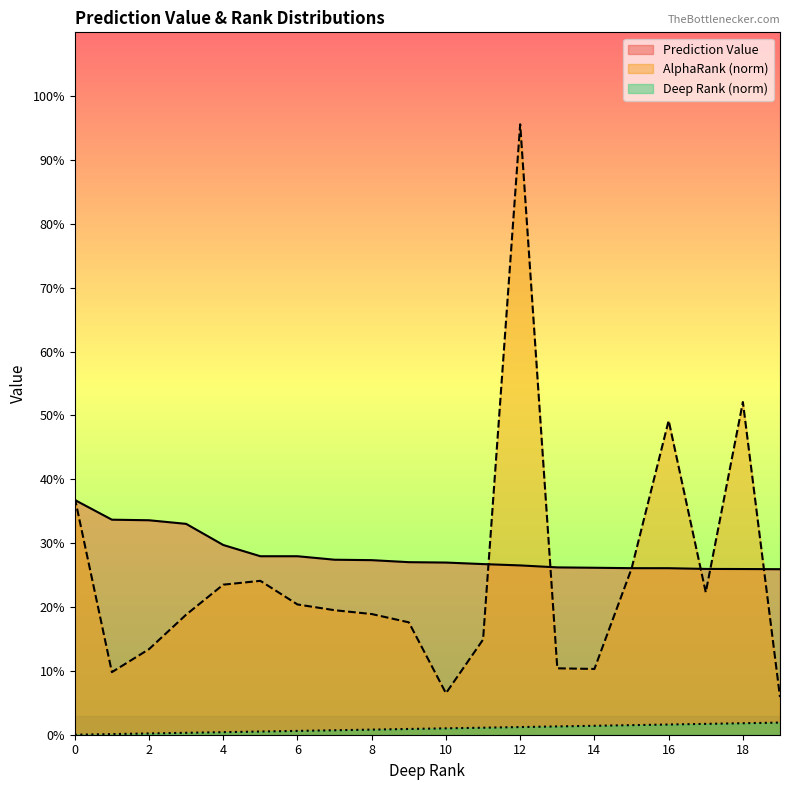

At how many categories does at least one series exceed 0?

20